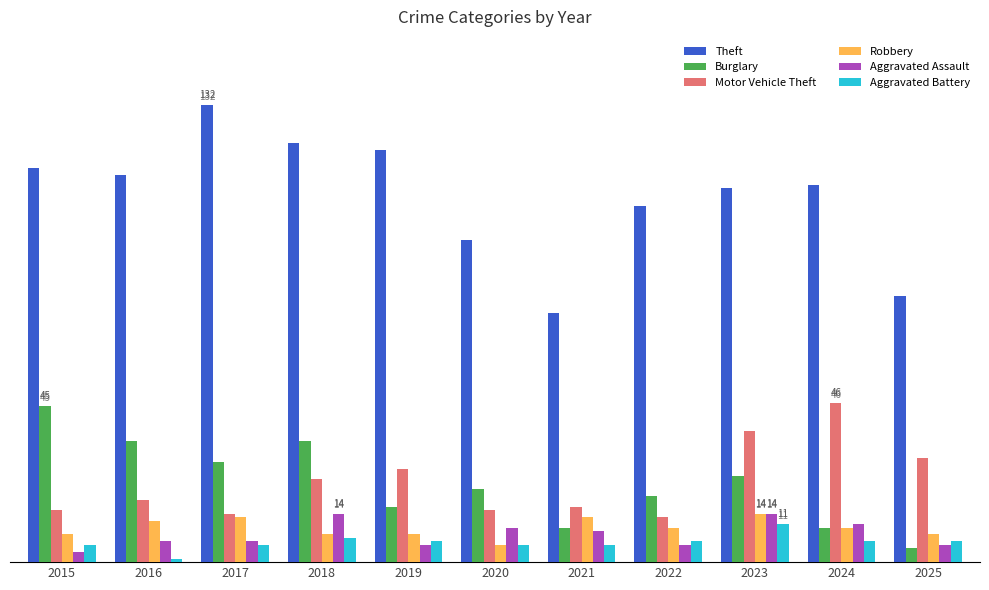

At 2018, list the series in order from smallest to largest.

Aggravated Battery, Robbery, Aggravated Assault, Motor Vehicle Theft, Burglary, Theft